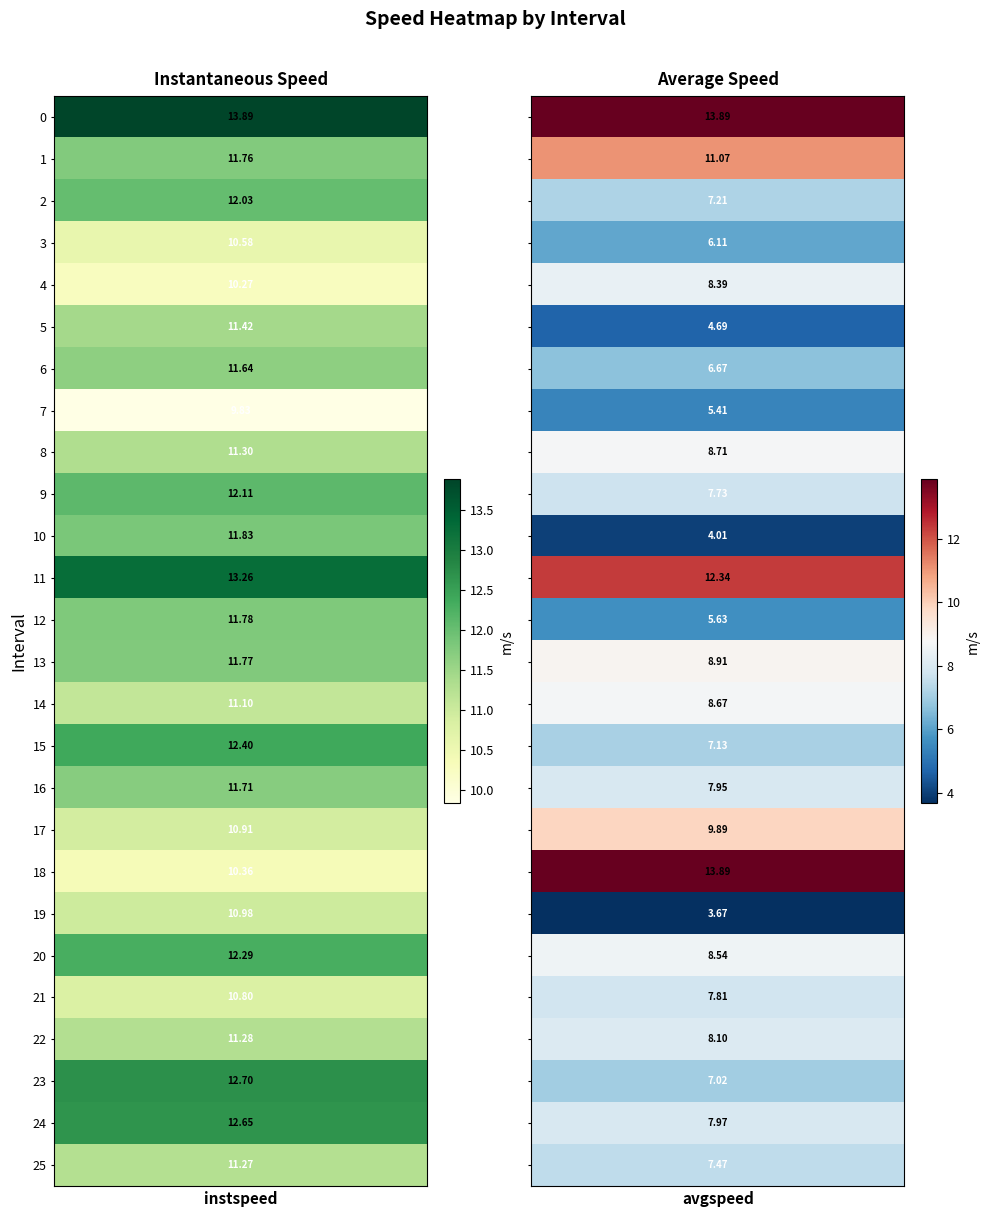

What is the average value of the instspeed series?

11.6